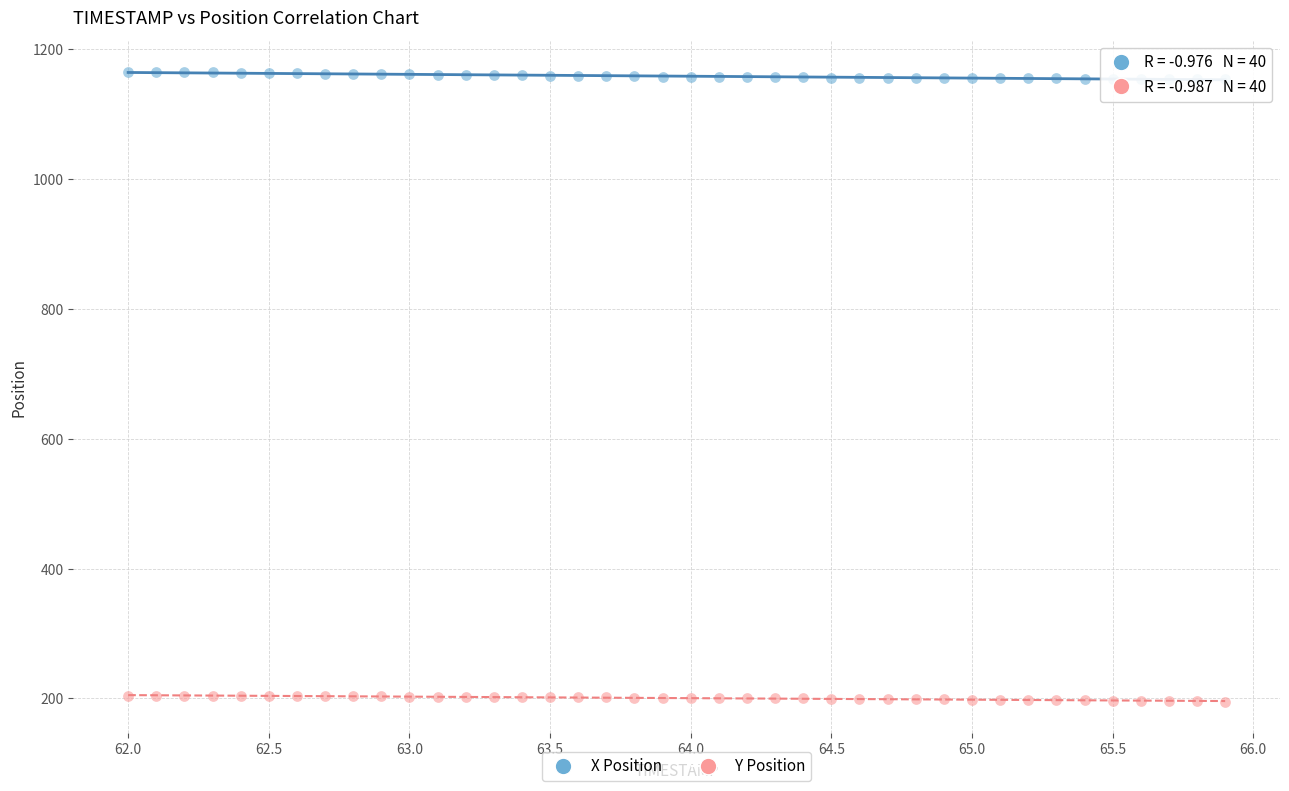

What is the X range (max minus min) for the scatter plot?

3.9